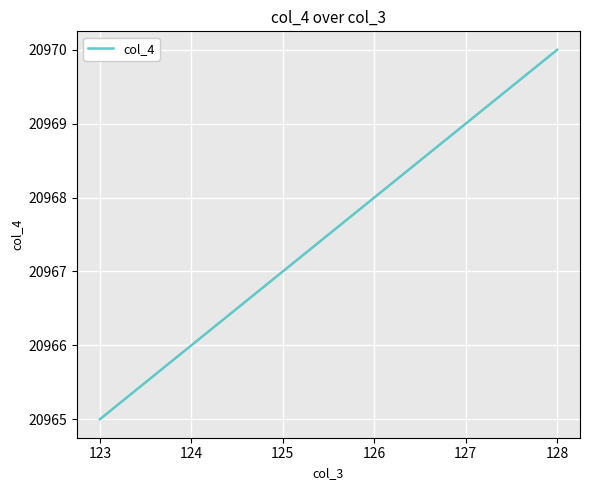

The value at 125 is 5060. True or false?

False